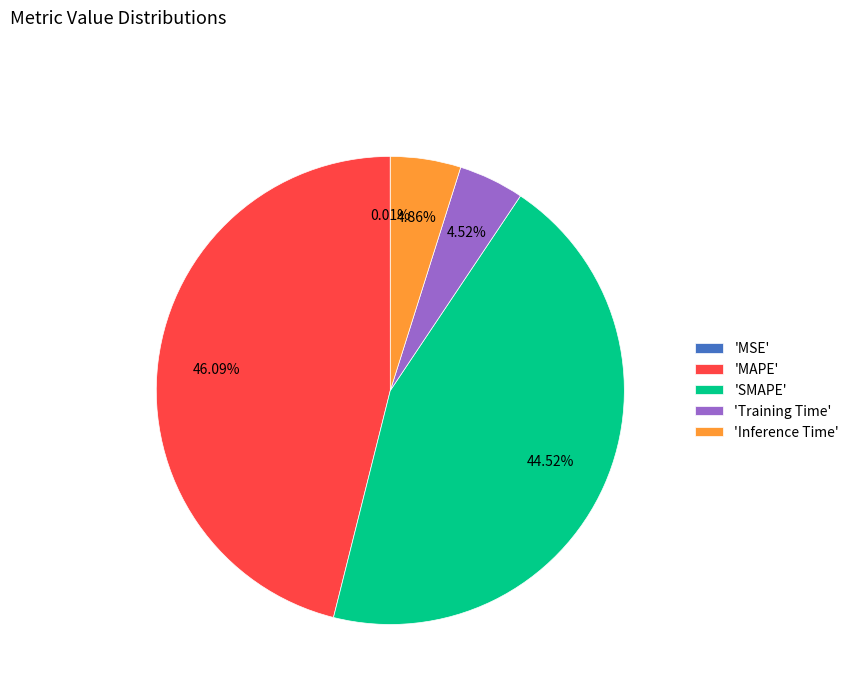

Between 'MAPE' and 'Training Time', which is larger?

'MAPE'